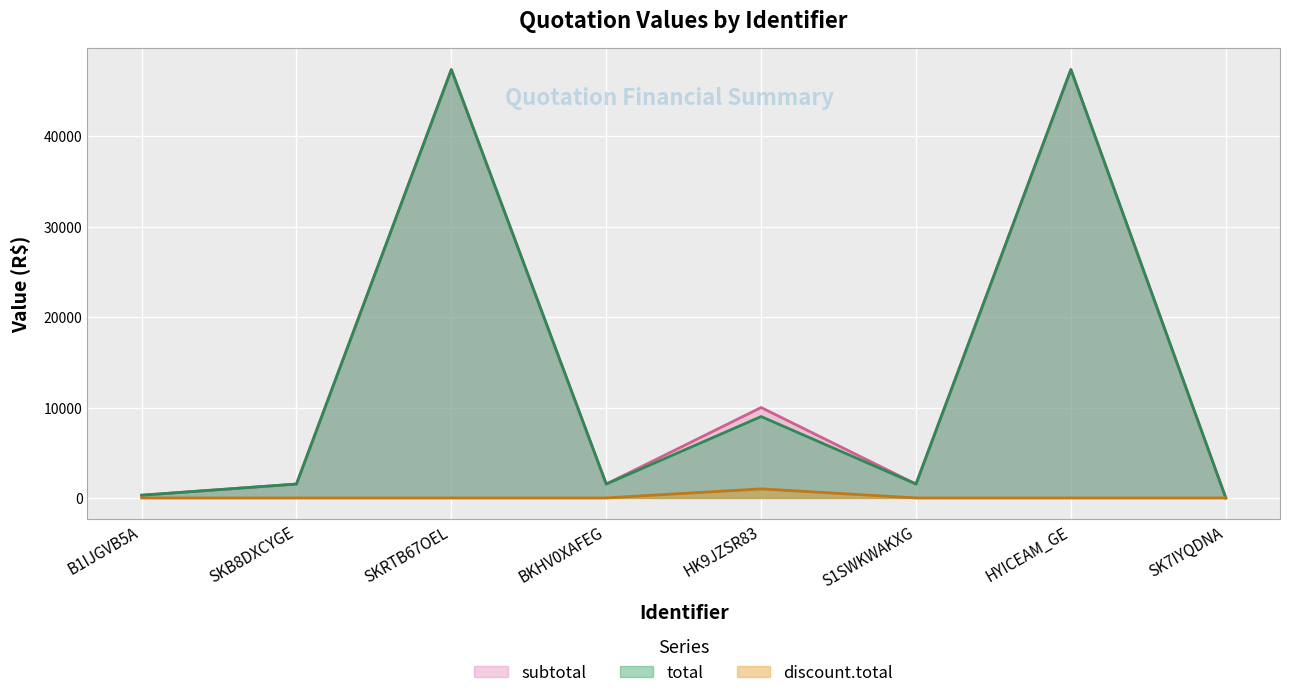

Rank the categories by discount.total value from lowest to highest.

B1IJGVB5A, SKB8DXCYGE, SKRTB67OEL, BKHV0XAFEG, S1SWKWAKXG, HYICEAM_GE, SK7IYQDNA, HK9JZSR83